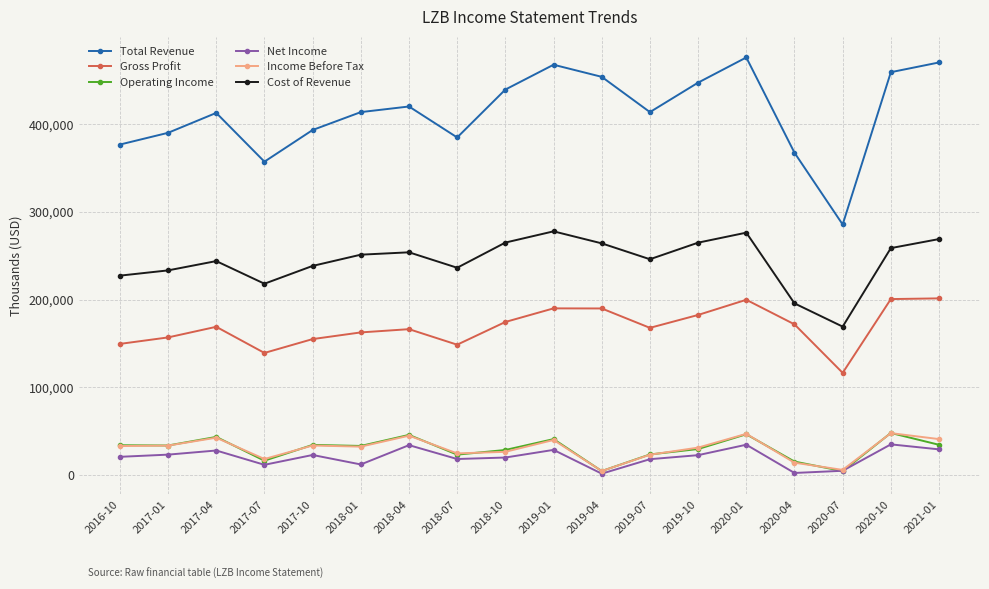

Is the value of Operating Income at 2020-04 greater than the value of Total Revenue at 2020-01?

No